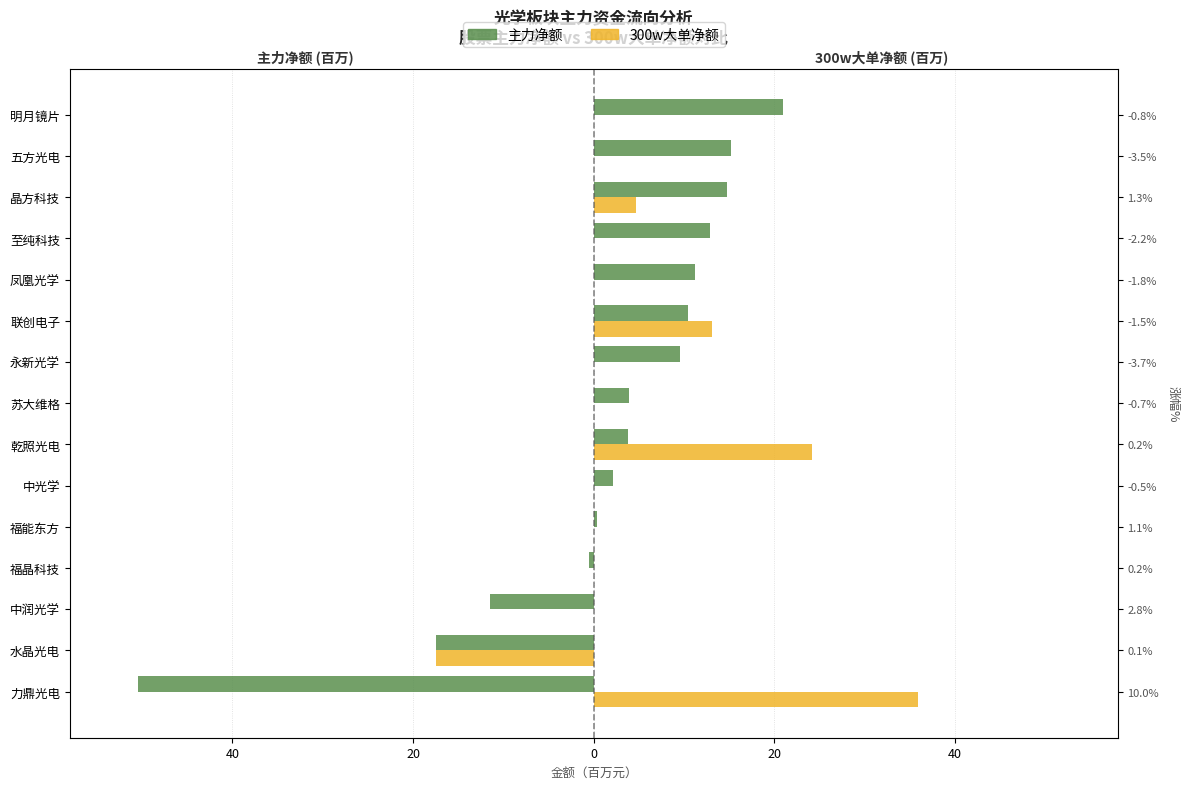

The 300w大单净额 series shows 28.7 at 永新光学. True or false?

False